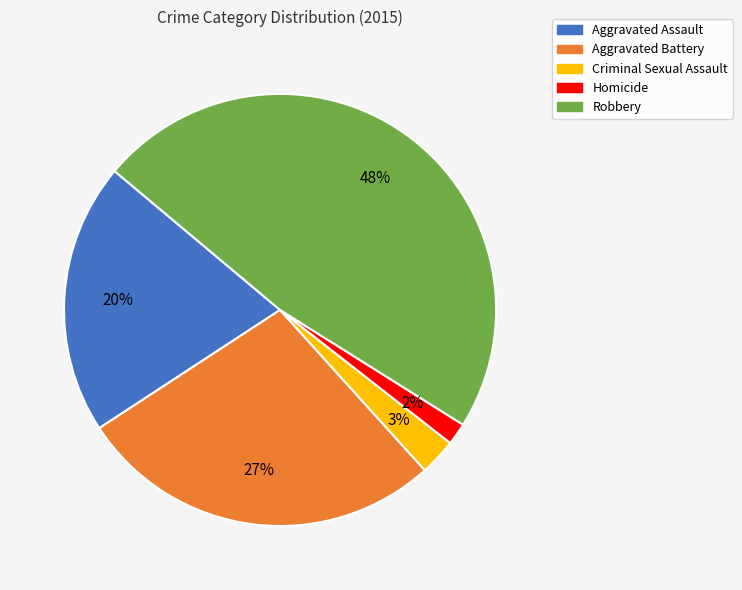

What is the largest slice in the pie chart?

Robbery